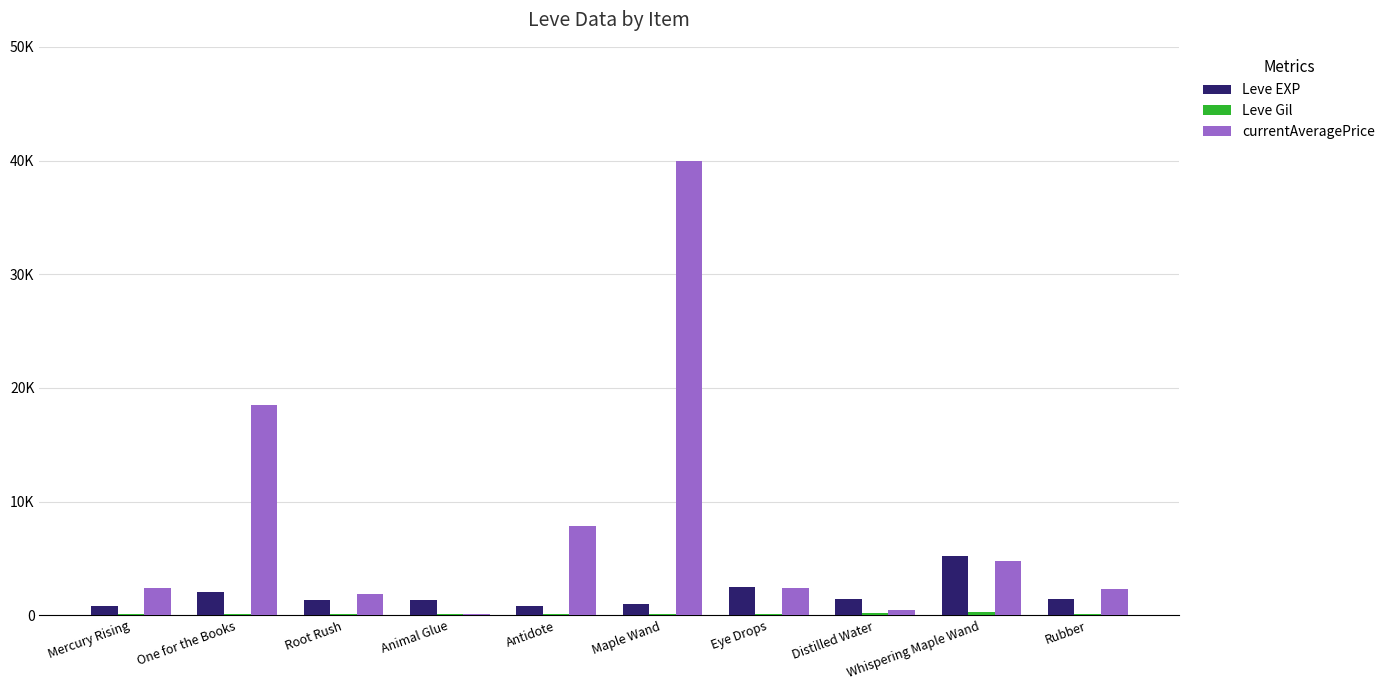

What is the difference between the second highest and minimum values in the currentAveragePrice series?

18404.0